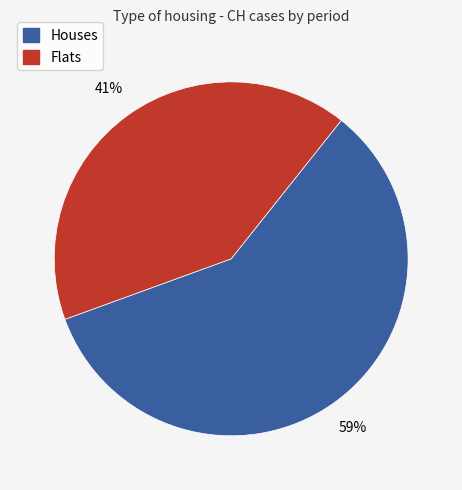

How many segments does this pie chart have?

2